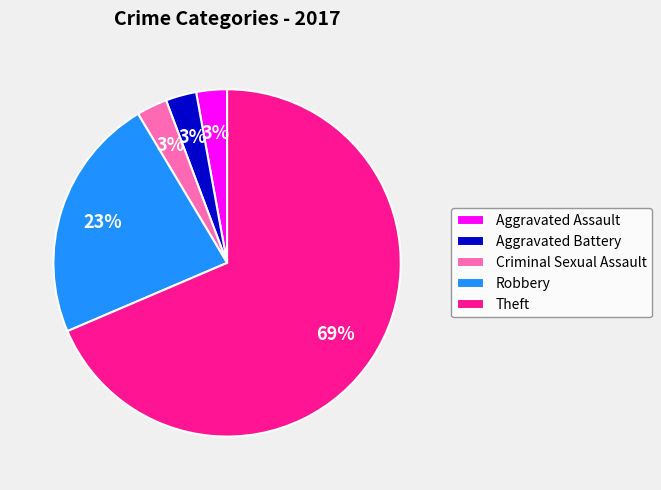

To the nearest percent, what is the combined percentage of Robbery and Criminal Sexual Assault?

26%